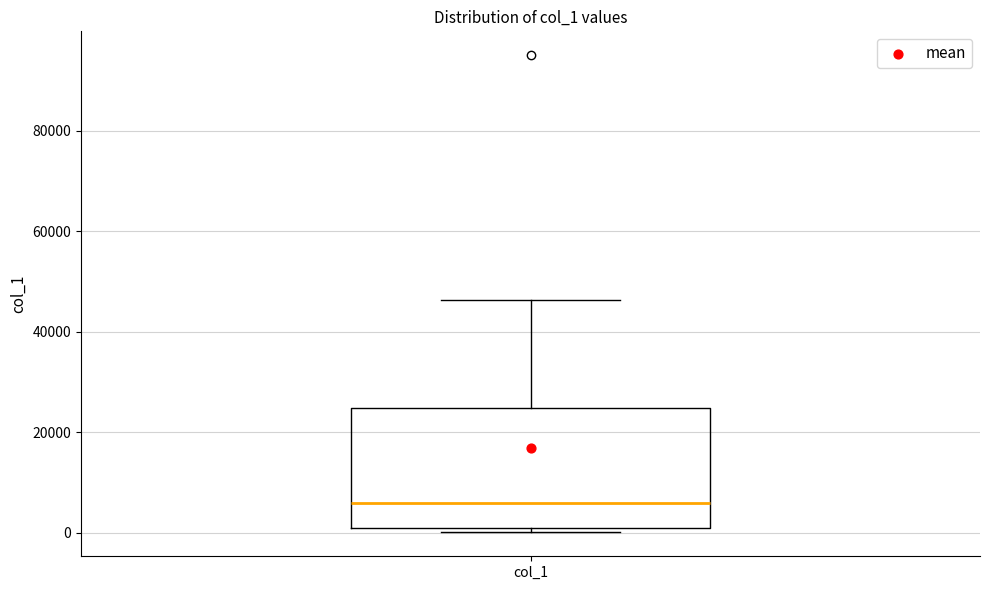

Where is the upper edge of the box for col_1 on the y-axis? The values are not printed on the chart, so give them approximately, as read against the axis.

24000